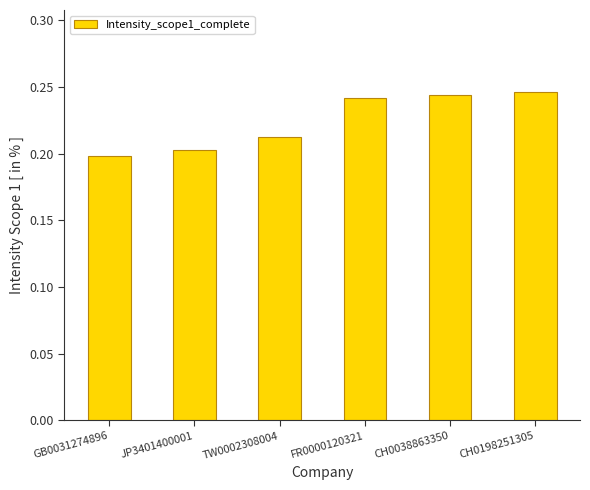

How many values are between 0 and 1?

6